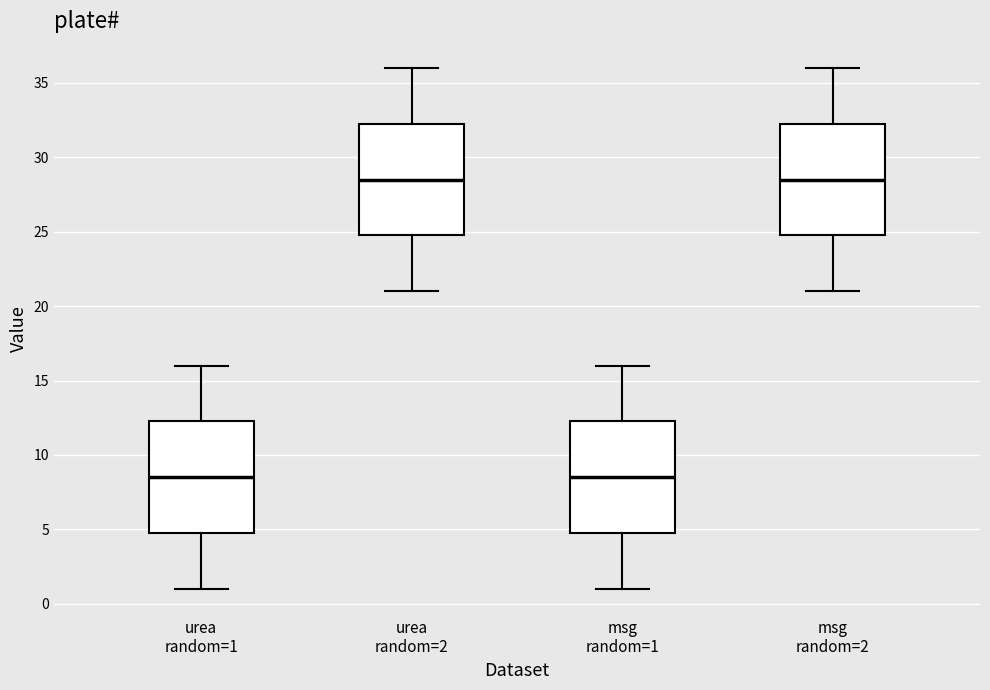

Where does the median line of the box for msg random=2 sit on the y-axis? The values are not printed on the chart, so give them approximately, as read against the axis.

28.5